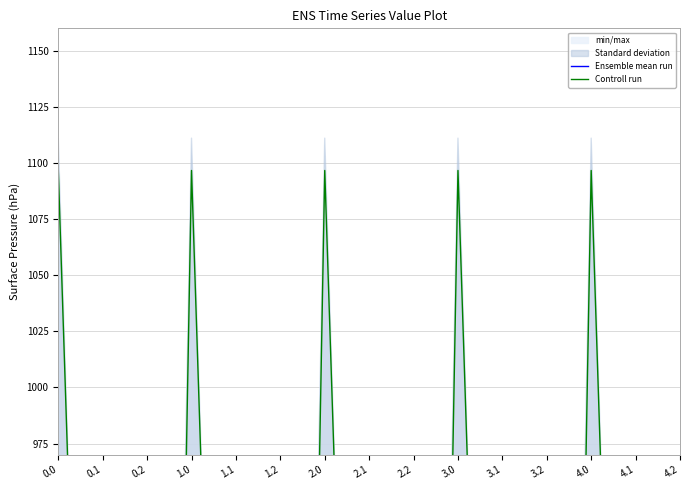

What is the difference between the maximum and minimum values in the Ensemble mean run series?

853.2